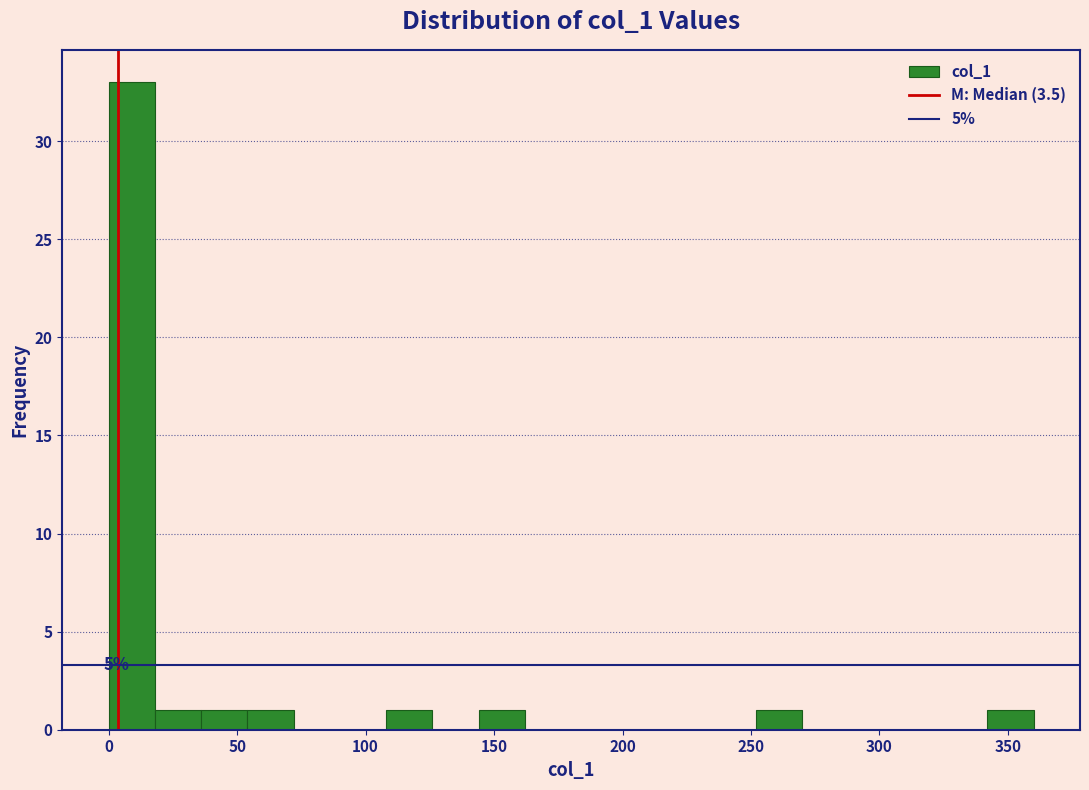

Around what value on the x-axis is the tallest bar? Give the approximate position of its centre, as read against the axis.

10